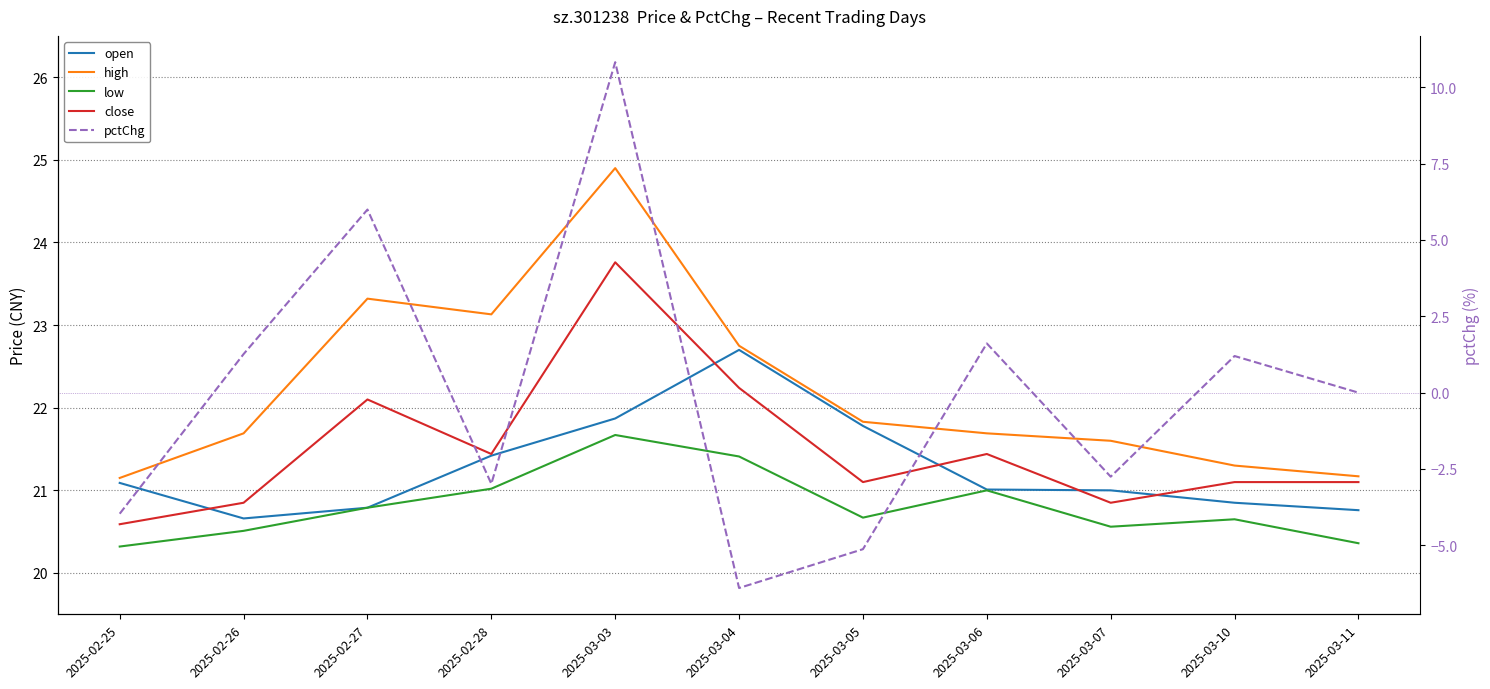

What is the label of the 7th point from the right?

2025-03-03